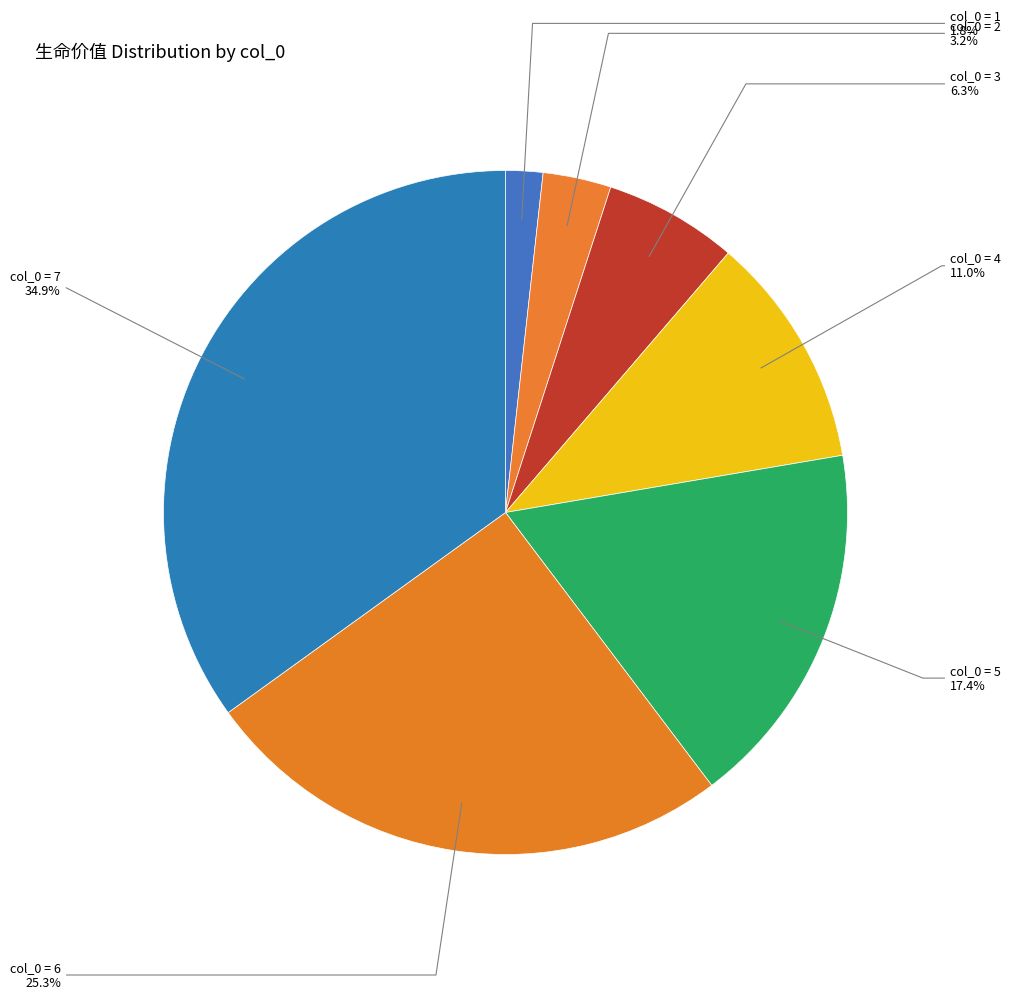

Rank the categories by value from lowest to highest.

col_0 = 1, col_0 = 2, col_0 = 3, col_0 = 4, col_0 = 5, col_0 = 6, col_0 = 7